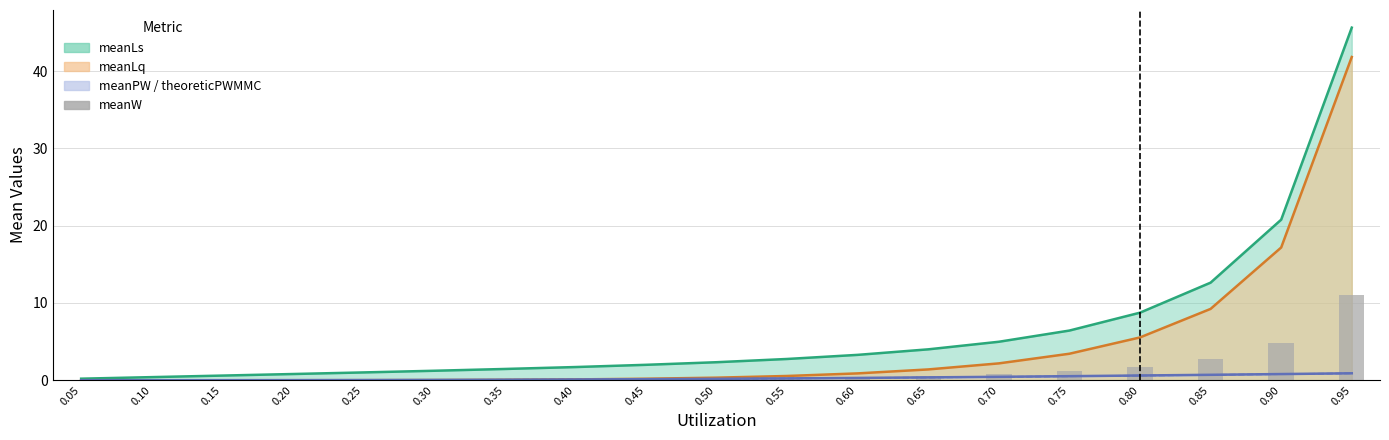

True or false: the data shows 0.0 at 0.10.

False